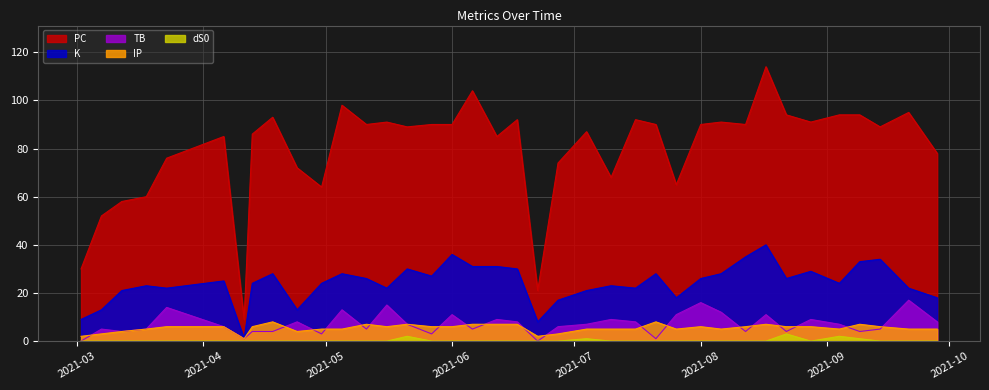

True or false: PC and K cross at least once.

False